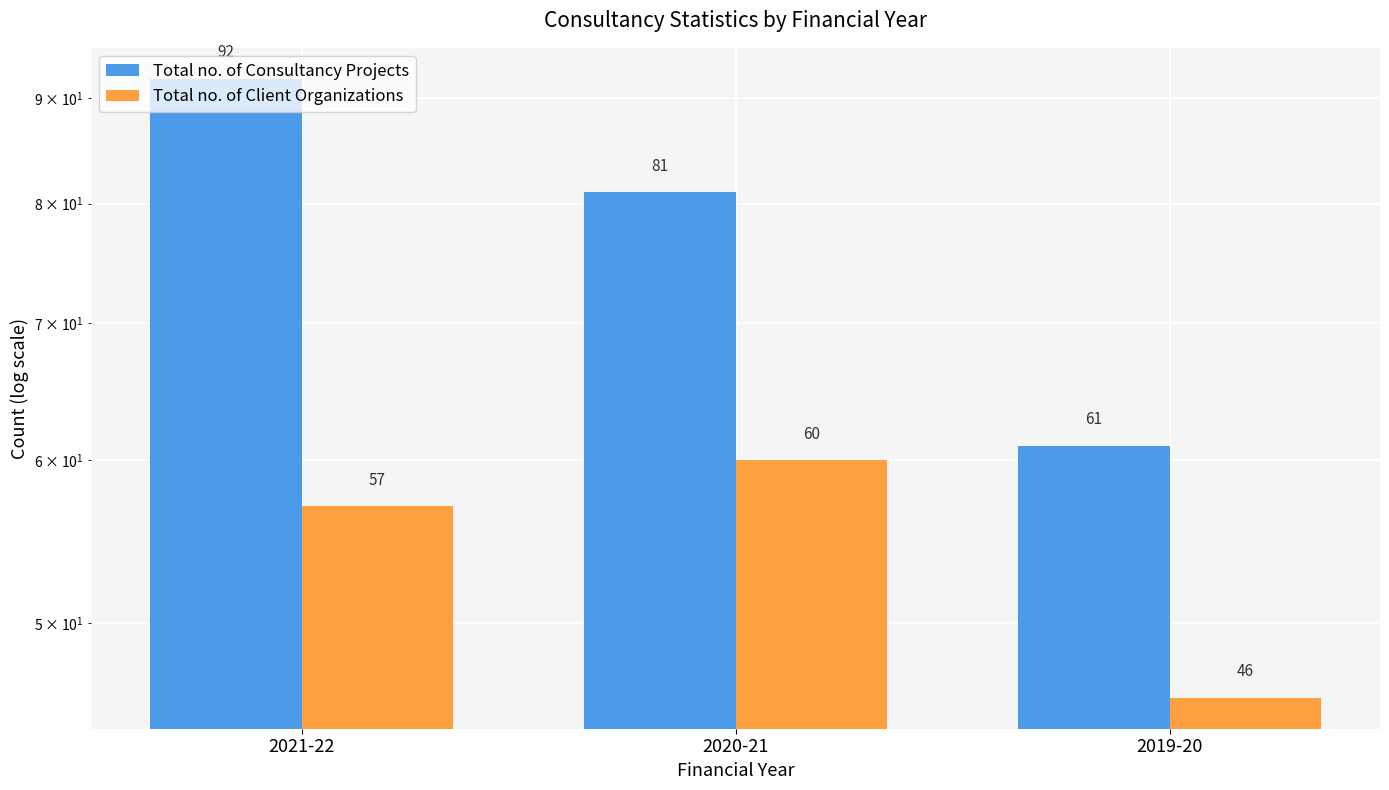

Which has a higher value, 2019-20 or 2021-22?

2021-22